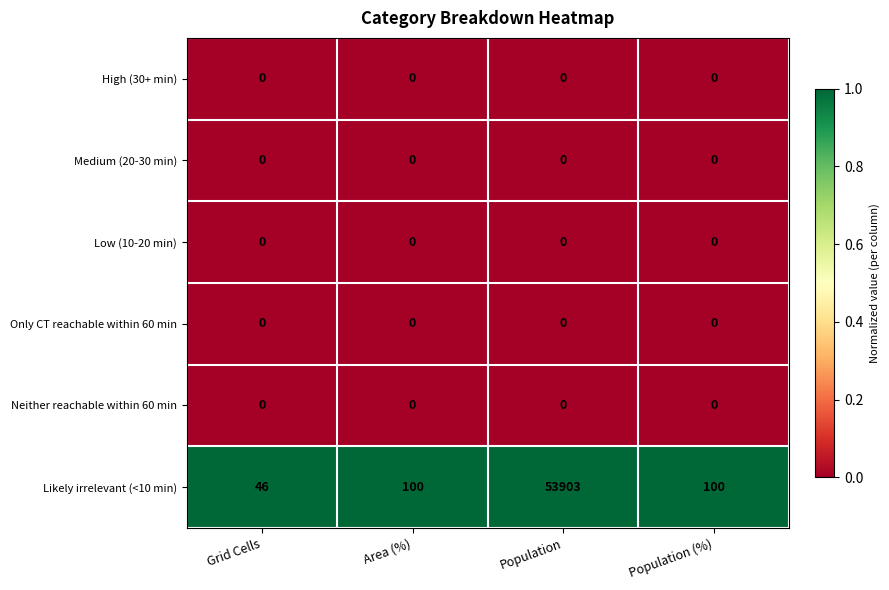

What is the total value across all series at Grid Cells?

46